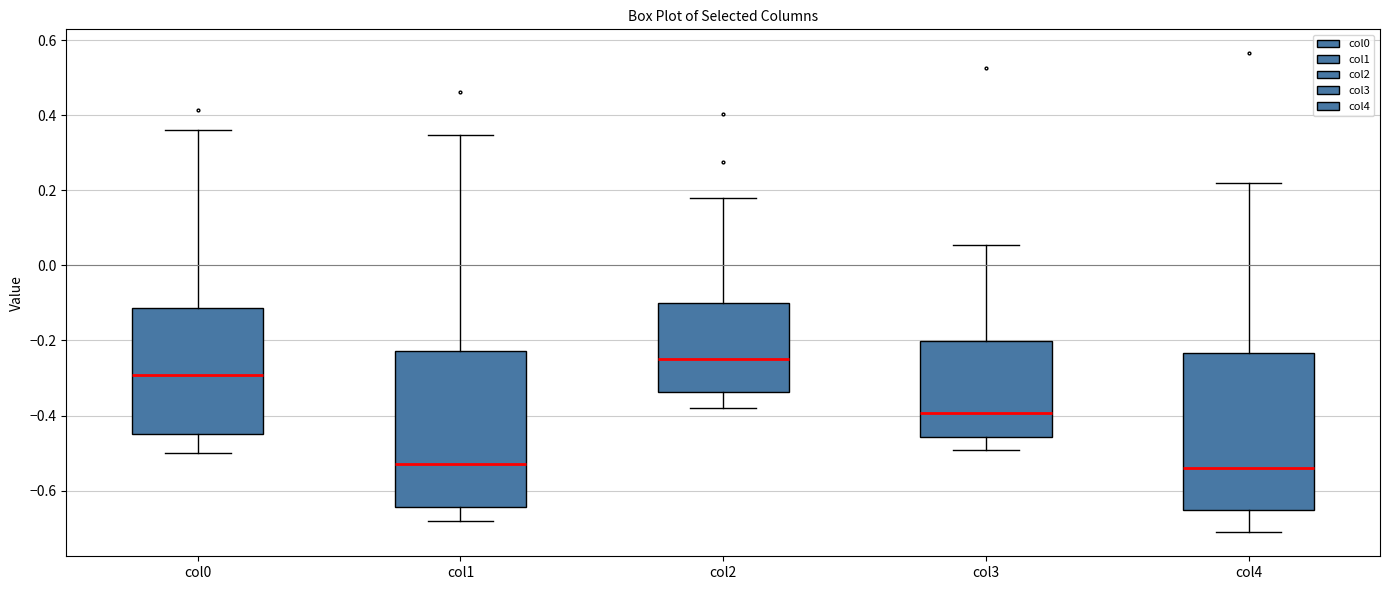

Where does the lower whisker of the box for col2 end on the y-axis? The values are not printed on the chart, so give them approximately, as read against the axis.

-0.38